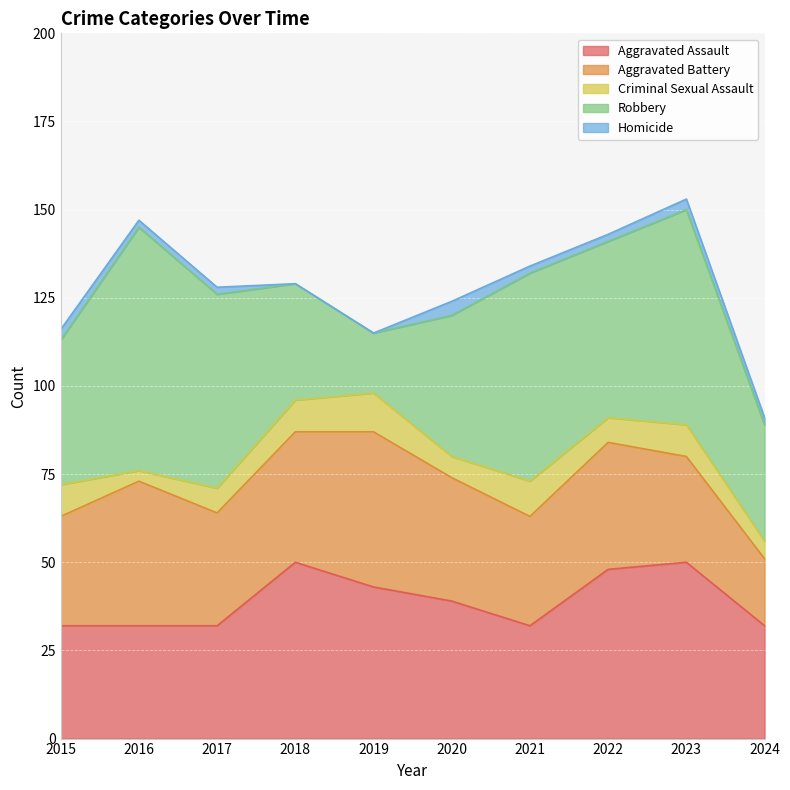

Reading left to right, extract all data points from this chart.

Aggravated Assault: 2015=32	2016=32	2017=32	2018=50	2019=43	2020=39	2021=32	2022=48	2023=50	2024=32
Aggravated Battery: 2015=31	2016=41	2017=32	2018=37	2019=44	2020=35	2021=31	2022=36	2023=30	2024=19
Criminal Sexual Assault: 2015=9	2016=3	2017=7	2018=9	2019=11	2020=6	2021=10	2022=7	2023=9	2024=5
Robbery: 2015=41	2016=69	2017=55	2018=33	2019=17	2020=40	2021=59	2022=50	2023=61	2024=33
Homicide: 2015=3	2016=2	2017=2	2018=0	2019=0	2020=4	2021=2	2022=2	2023=3	2024=2